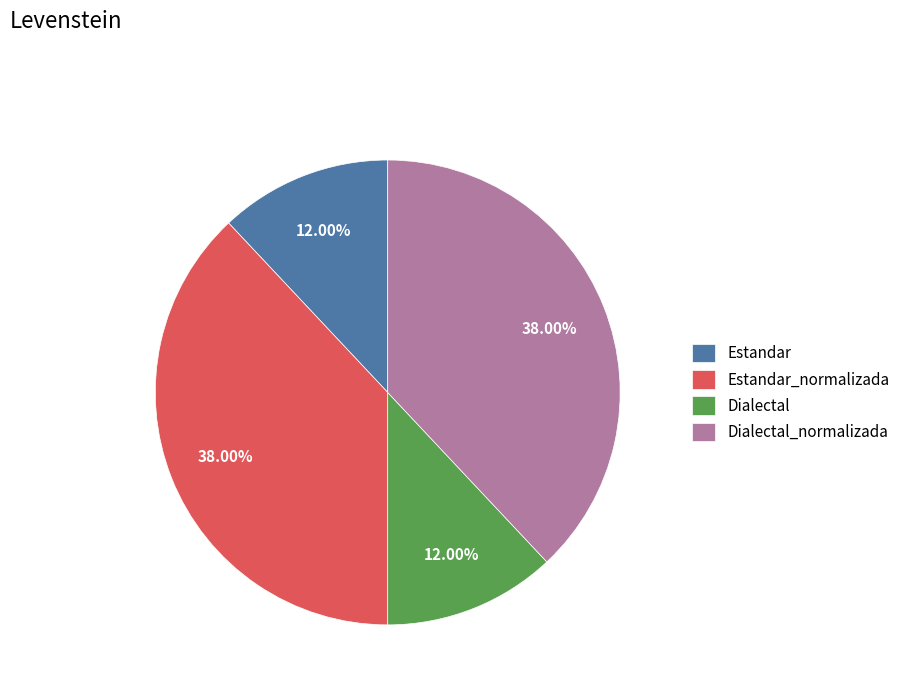

How many segments does this pie chart have?

4